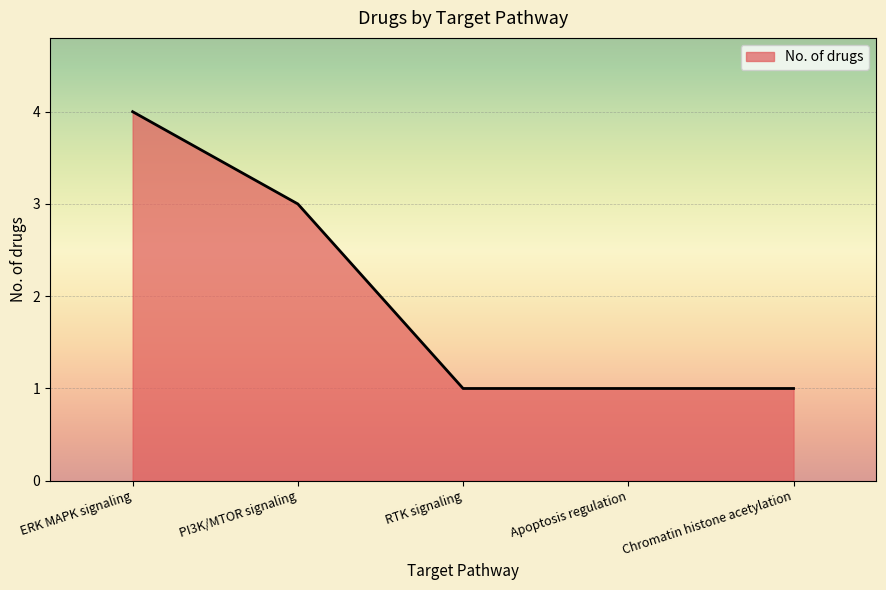

The value at ERK MAPK signaling is 4. True or false?

True